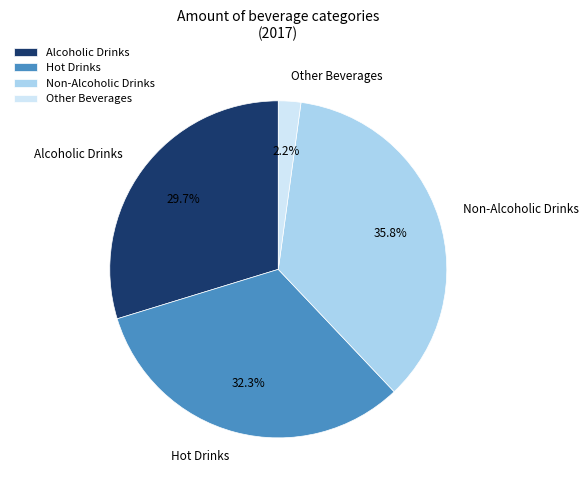

Which slice is the largest?

Non-Alcoholic Drinks